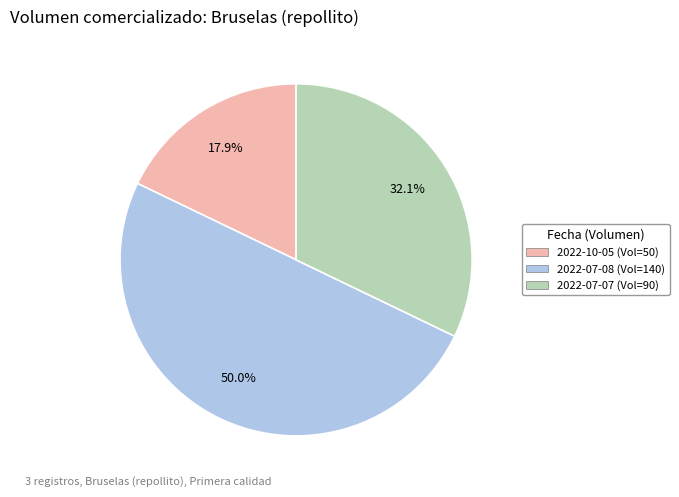

Rank the categories by value from lowest to highest.

50, 90, 140